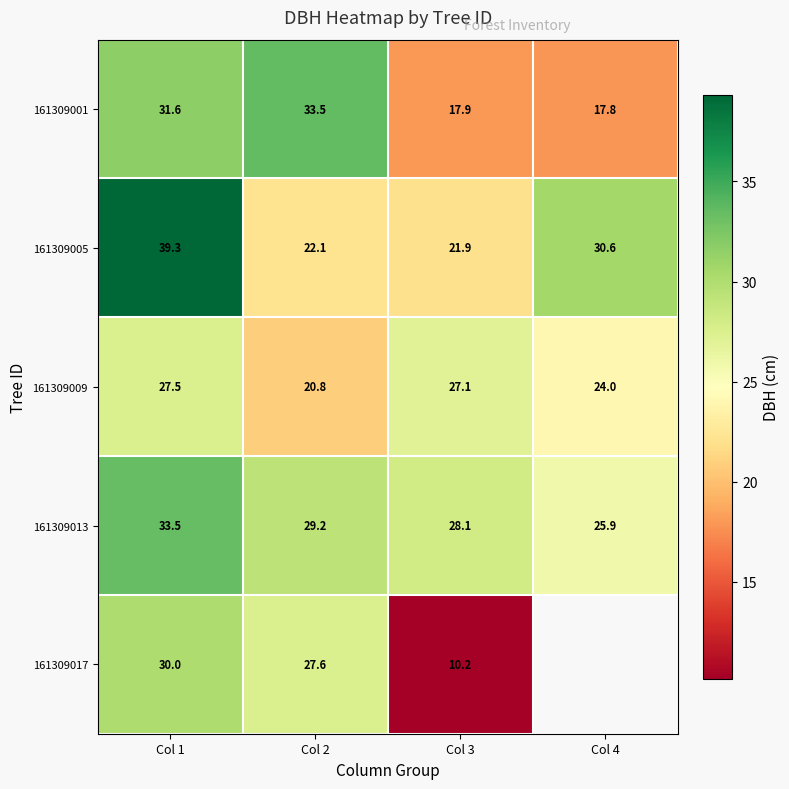

How many data points in 161309001 are less than 31?

2